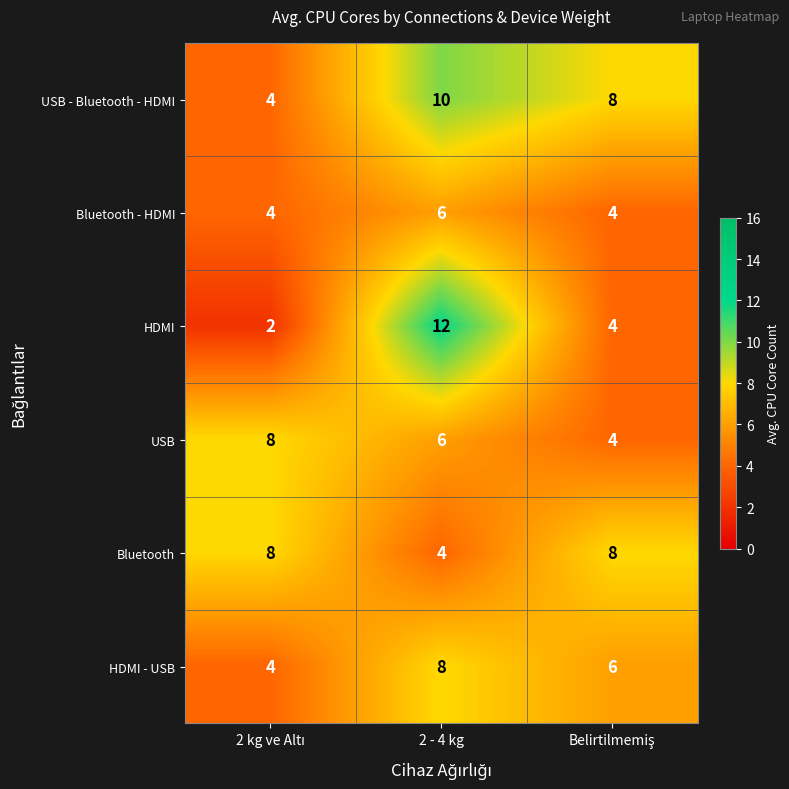

Which series has the widest spread of values?

HDMI